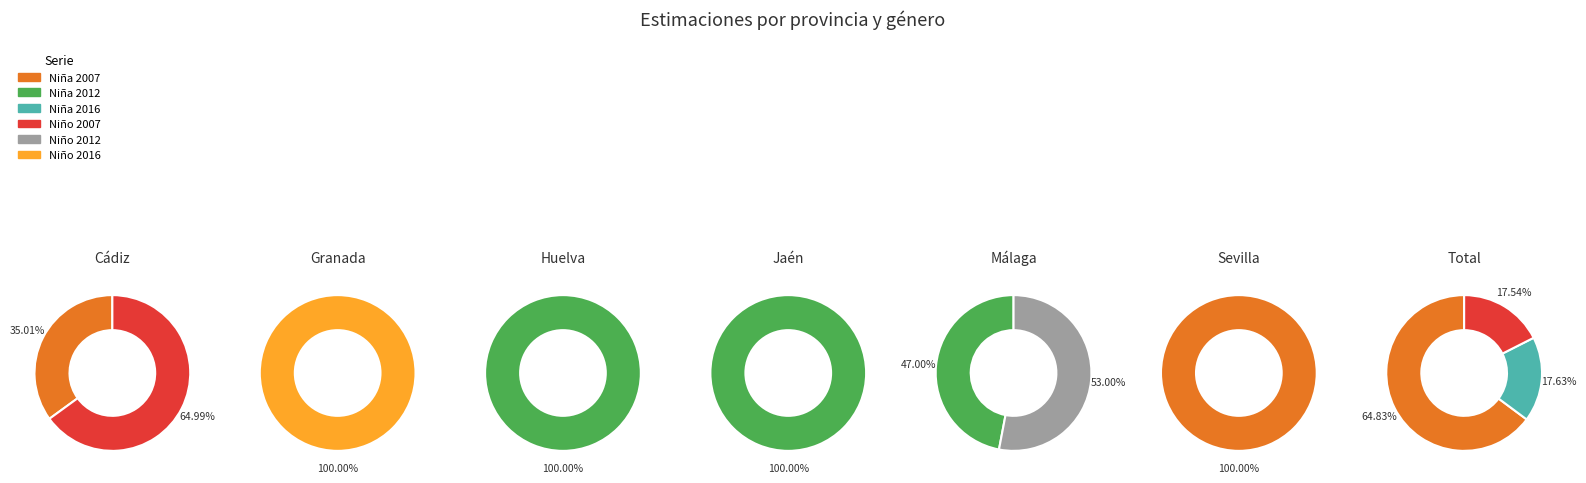

True or false: Sevilla accounts for 13% of the total.

False